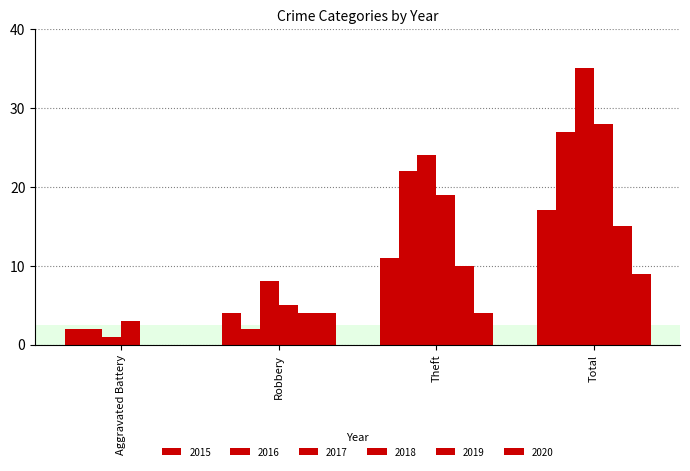

Count the number of data series in this chart.

6